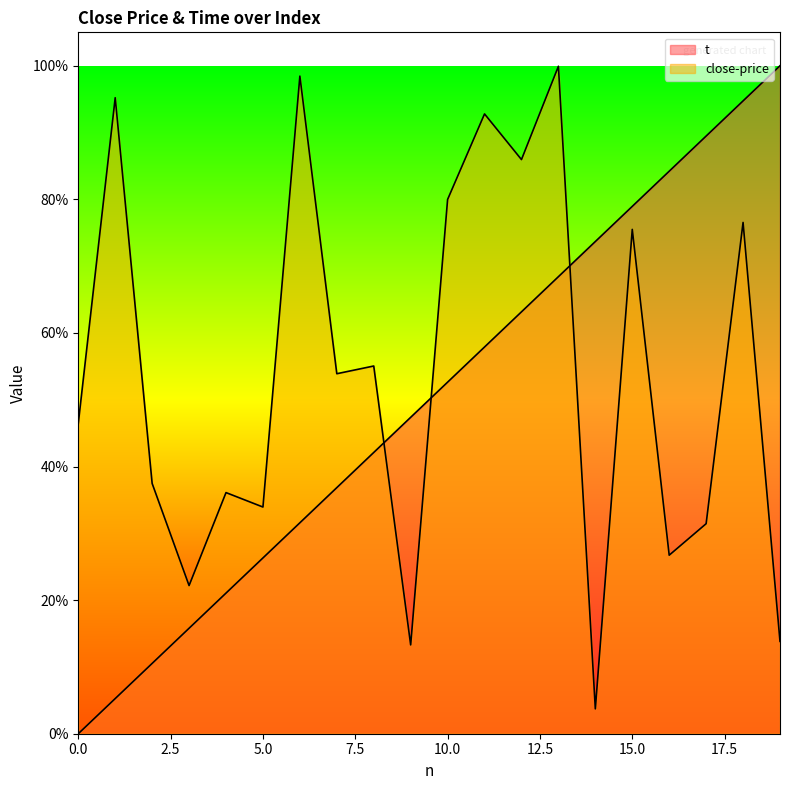

How many lines are shown in the chart?

2